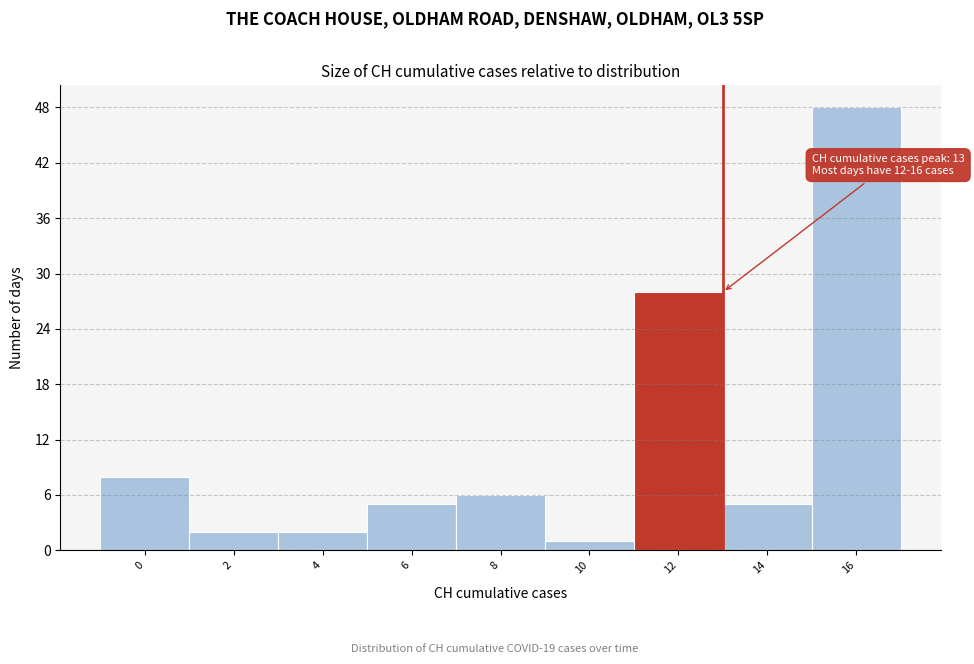

Reading right to left, extract all data points from this chart.

16=48	14=5	12=28	10=1	8=6	6=5	4=2	2=2	0=8